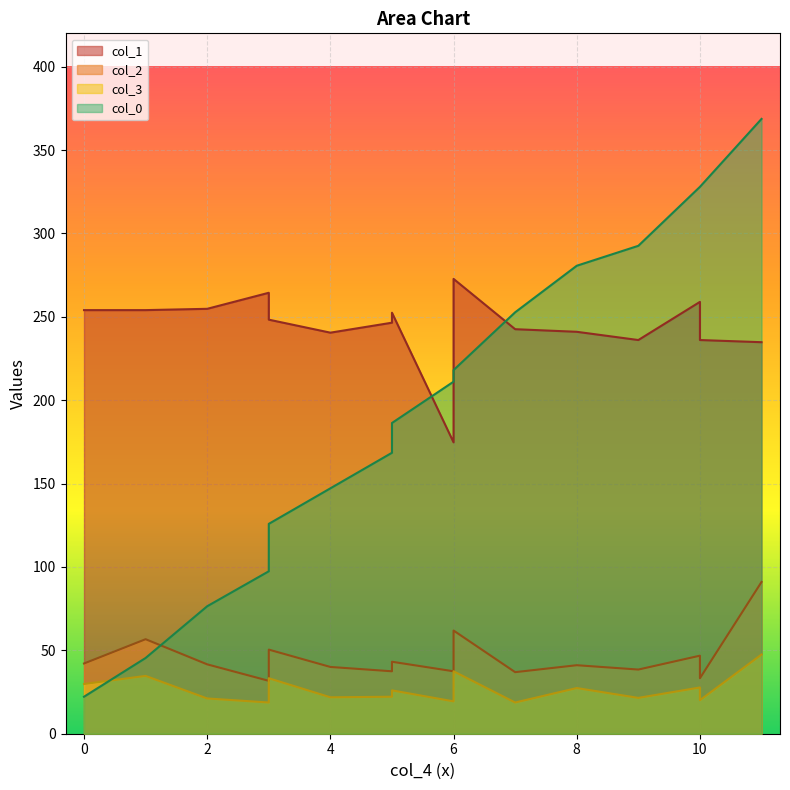

Which series has the widest spread of values?

col_0